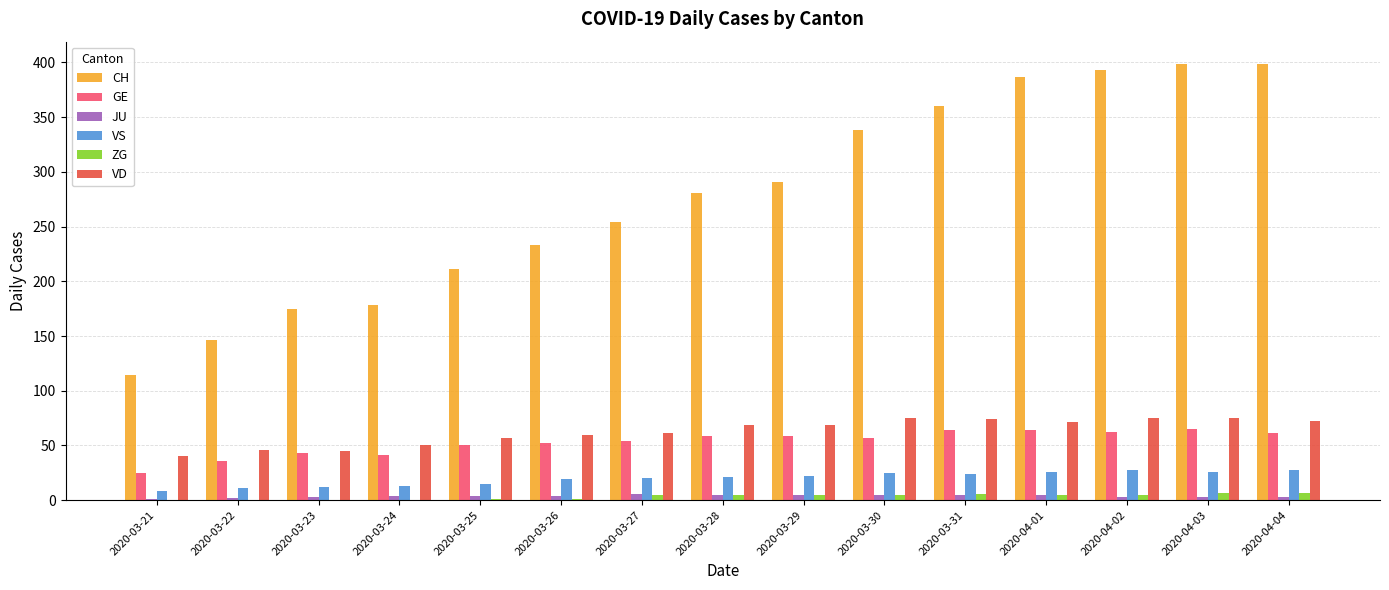

What is the maximum value for GE?

65